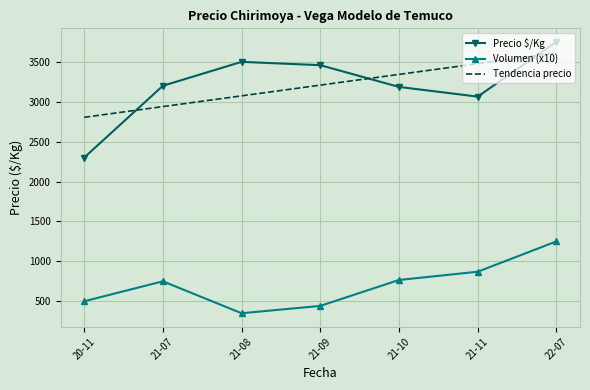

What is the total value across all series at 21-08?

6923.9